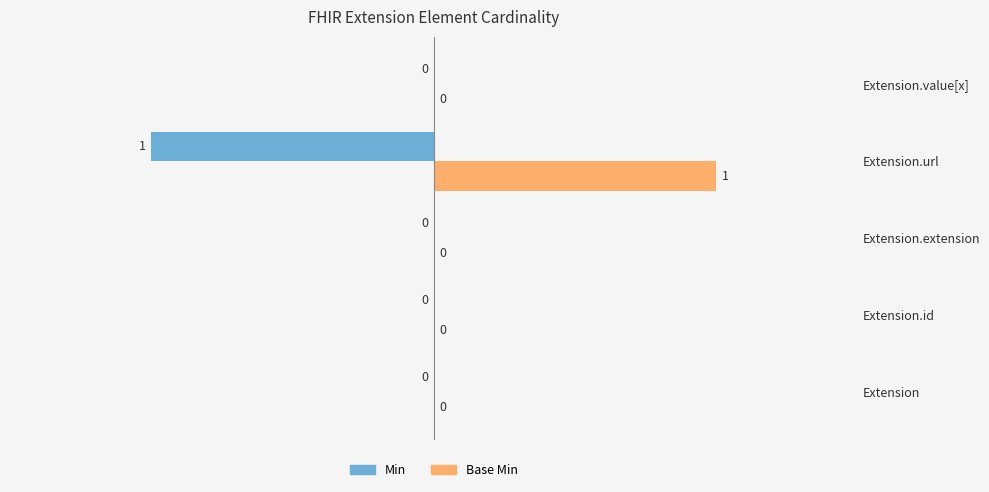

Count the Base Min values in the range 0 to 1.

5